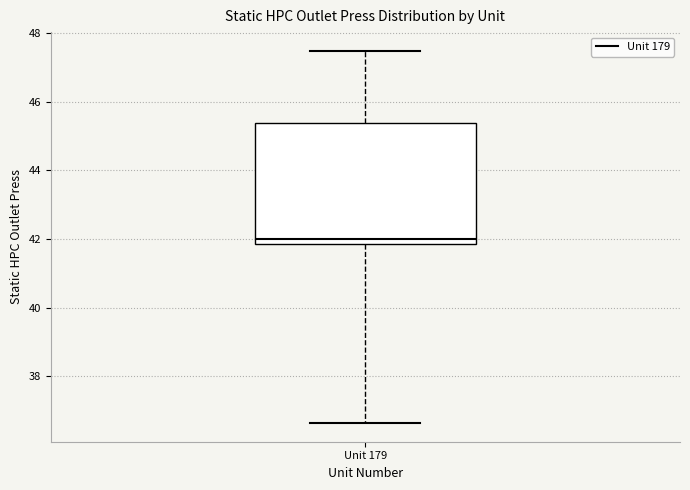

Where does the lower whisker of the box for Unit 179 end on the y-axis? The values are not printed on the chart, so give them approximately, as read against the axis.

36.6